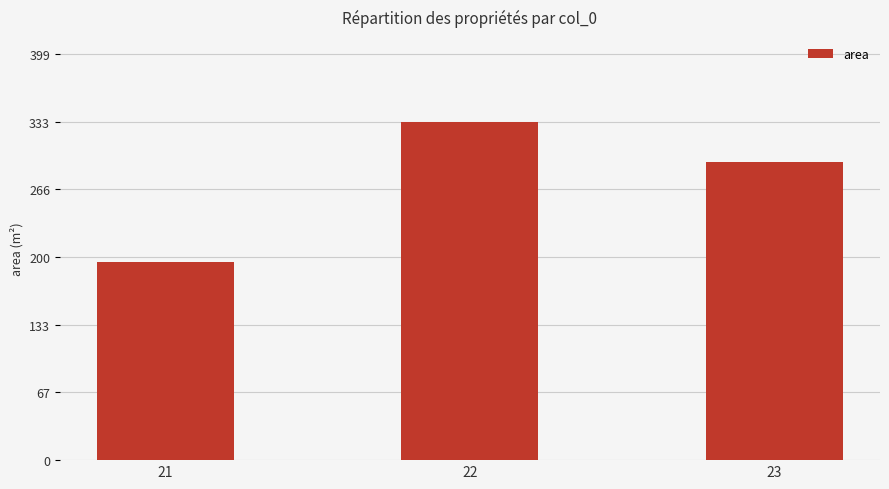

What is the average value?

273.4